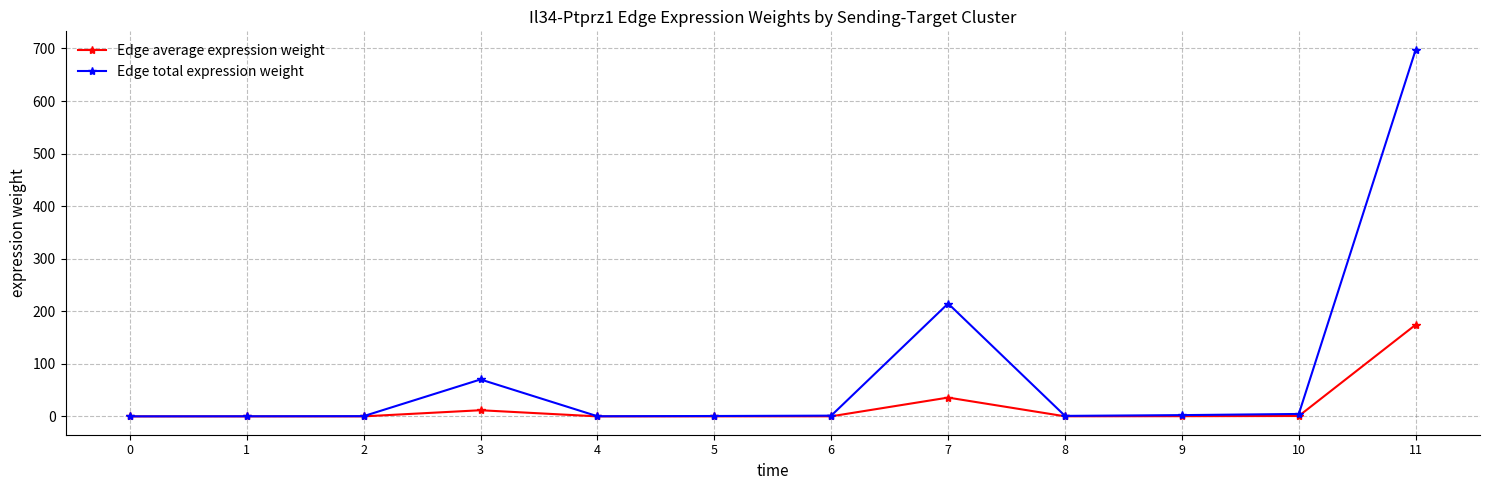

What is the value of the Edge average expression weight point at the 8th from the left?

35.8